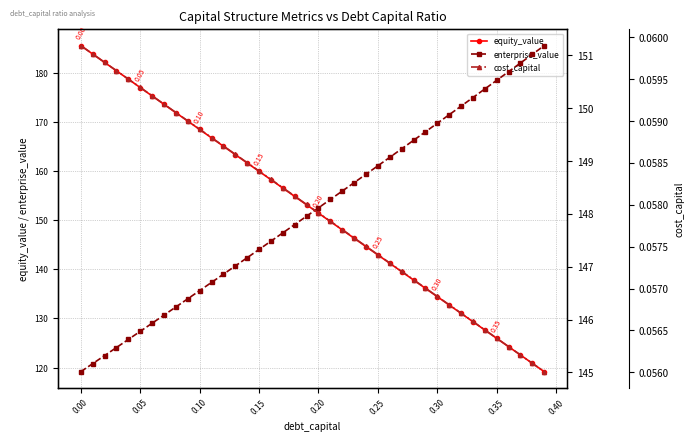

How many data points does each series have?

40